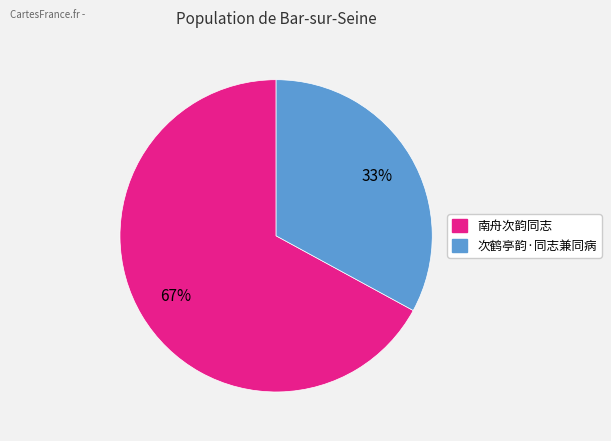

To the nearest percent, what is the difference between the largest and smallest slice percentages?

34%